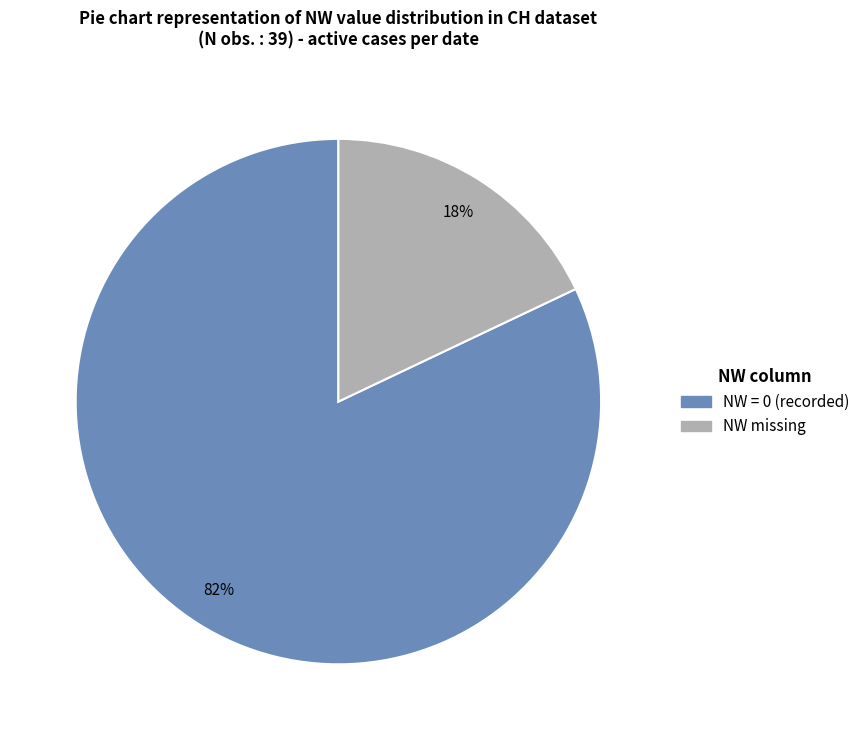

To the nearest percent, what is the difference between the largest and smallest slice percentages?

64%